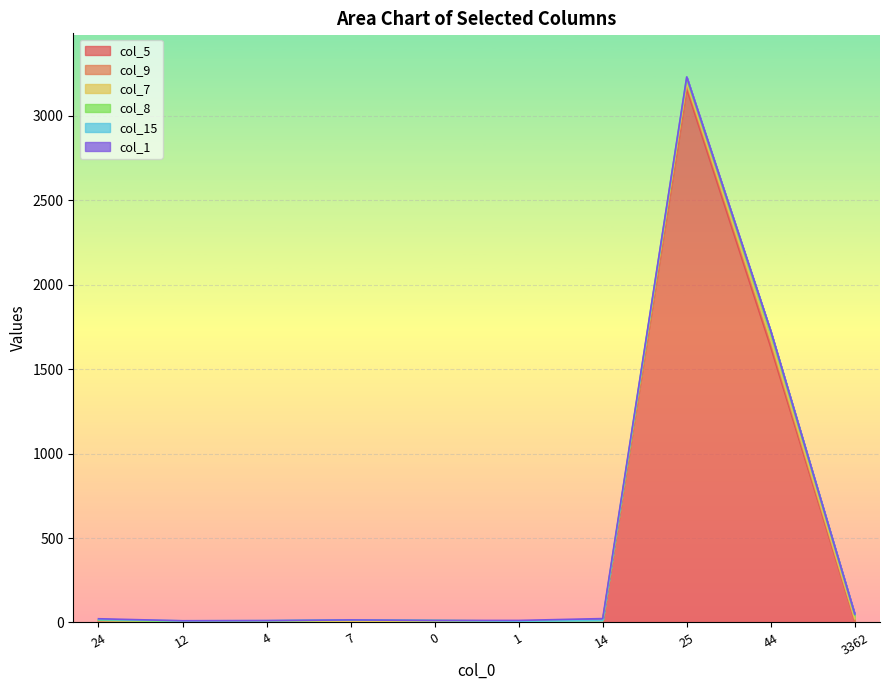

Is it true that col_15 equals -6 at 14?

False